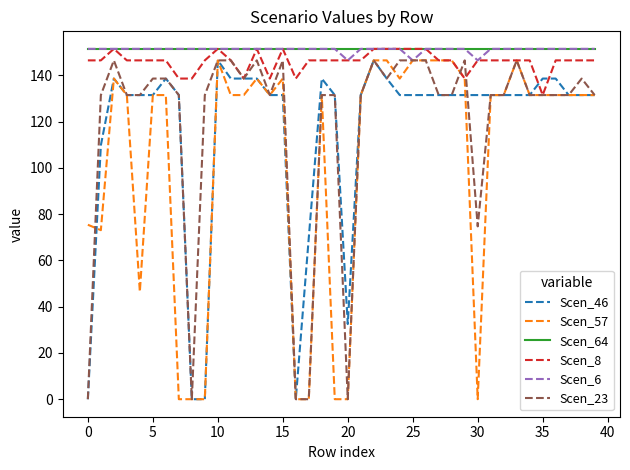

What is the highest value of the Scen_23 series?

146.5